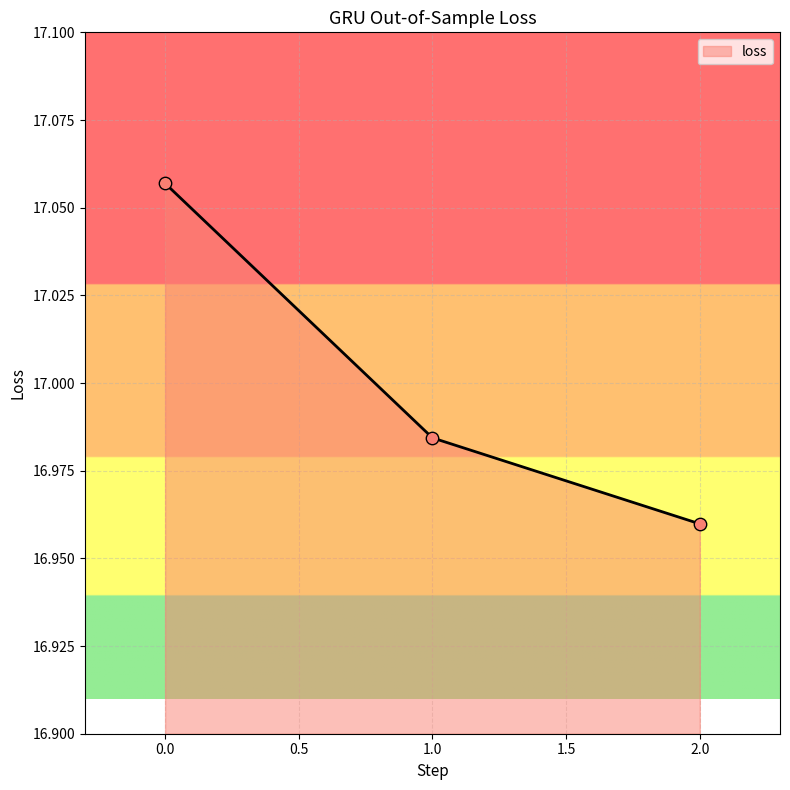

Approximately how many times larger is the value at 1.0 compared to 0.0?

1.0